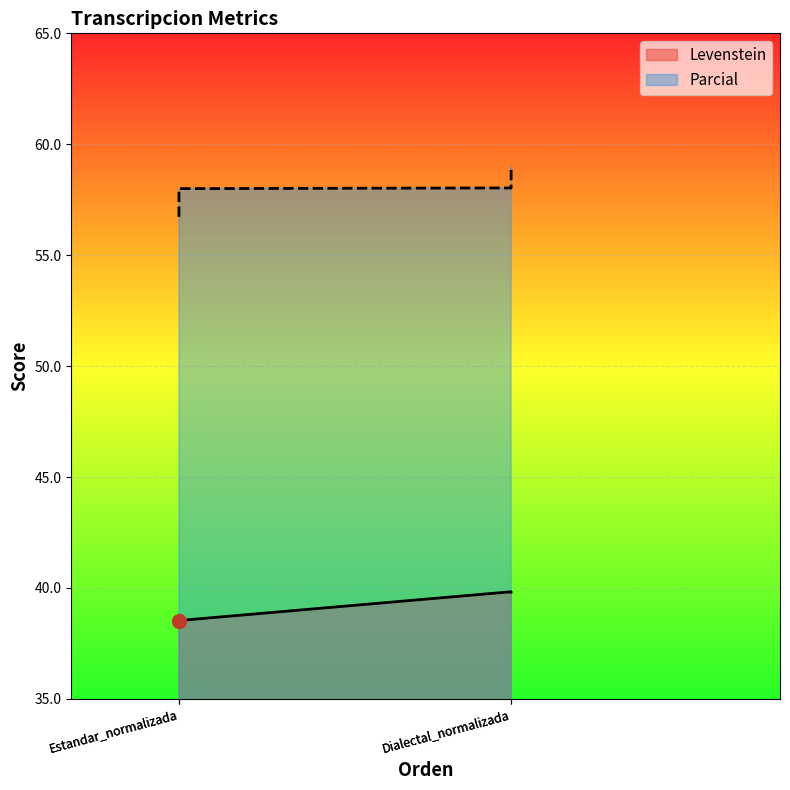

True or false: Levenstein and Parcial cross at least once.

False